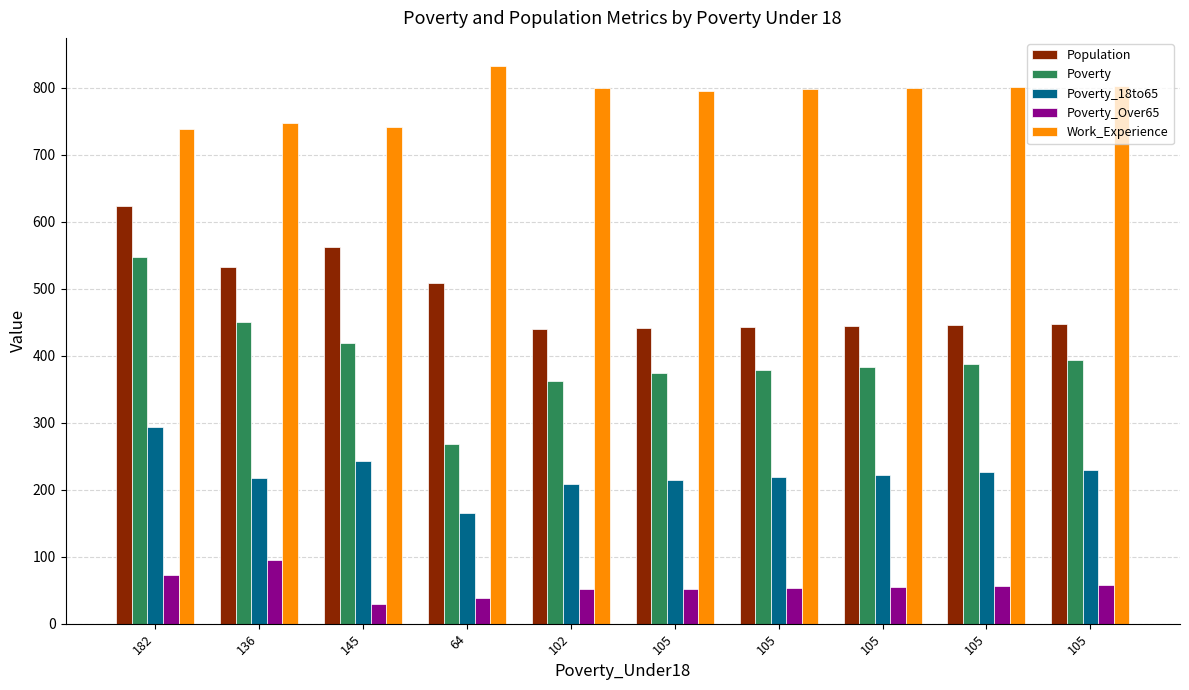

Between 105 and 105, which is larger?

105